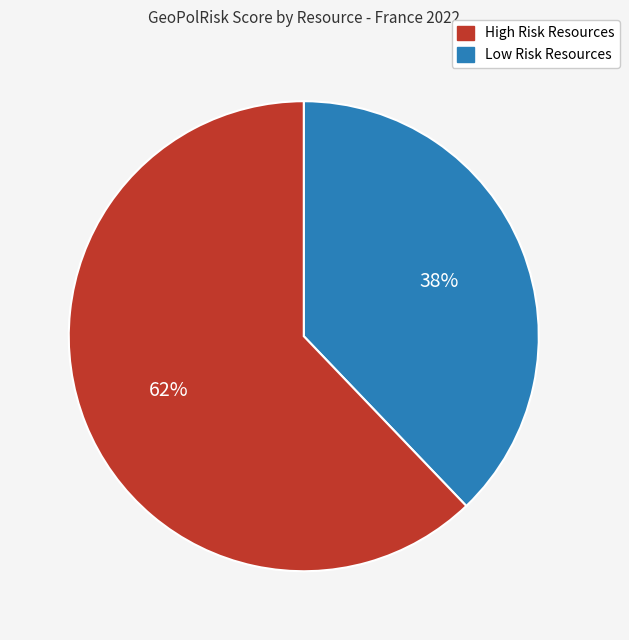

To the nearest percent, what is the difference between the largest and smallest slice percentages?

24%